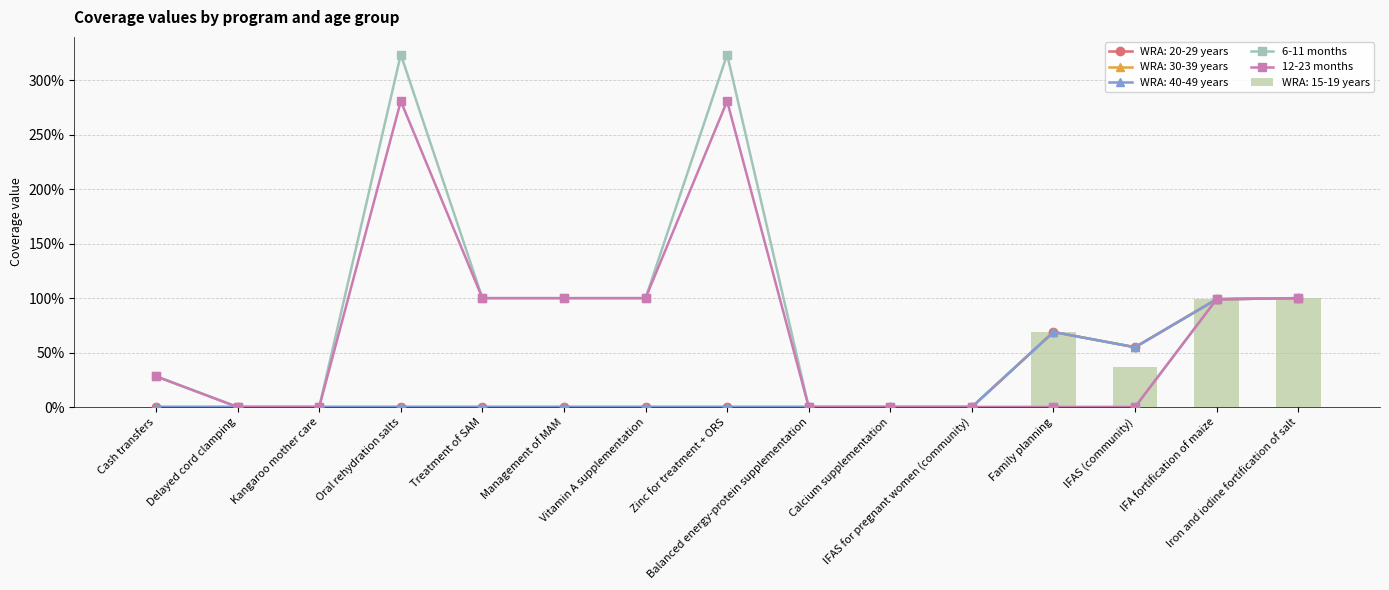

Reading left to right, extract all data points from this chart.

6-11 months: 0.3	0.0	0.0	3.2	1.0	1.0	1.0	3.2	0.0	0.0	0.0	0.0	0.0	1.0	1.0
12-23 months: 0.3	0.0	0.0	2.8	1.0	1.0	1.0	2.8	0.0	0.0	0.0	0.0	0.0	1.0	1.0